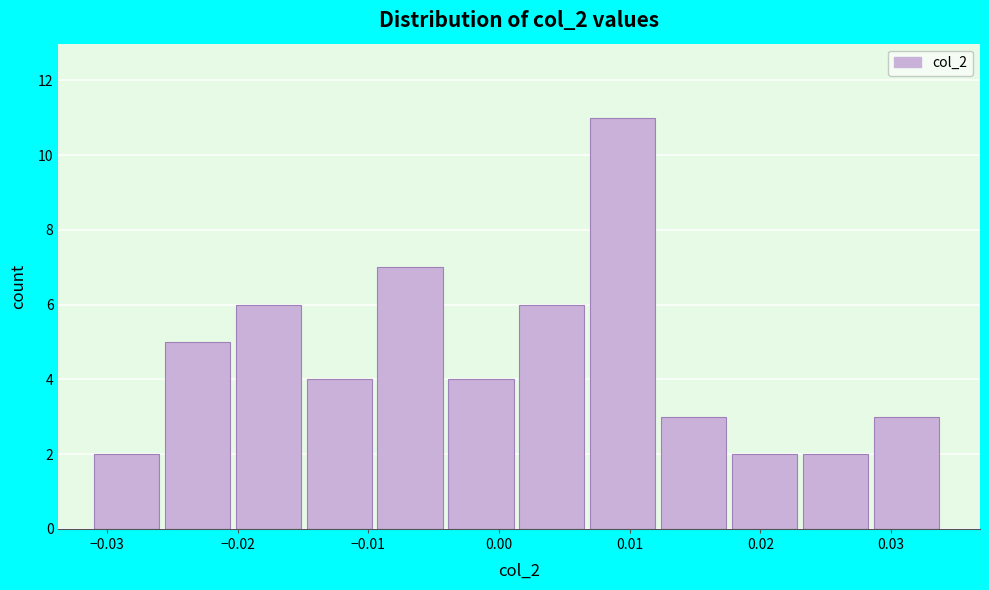

What is the height of the bar covering -0.015 to -0.009 on the x-axis? Neither the bar edges nor the heights are printed on the chart, so give them approximately, as read against the axes.

4